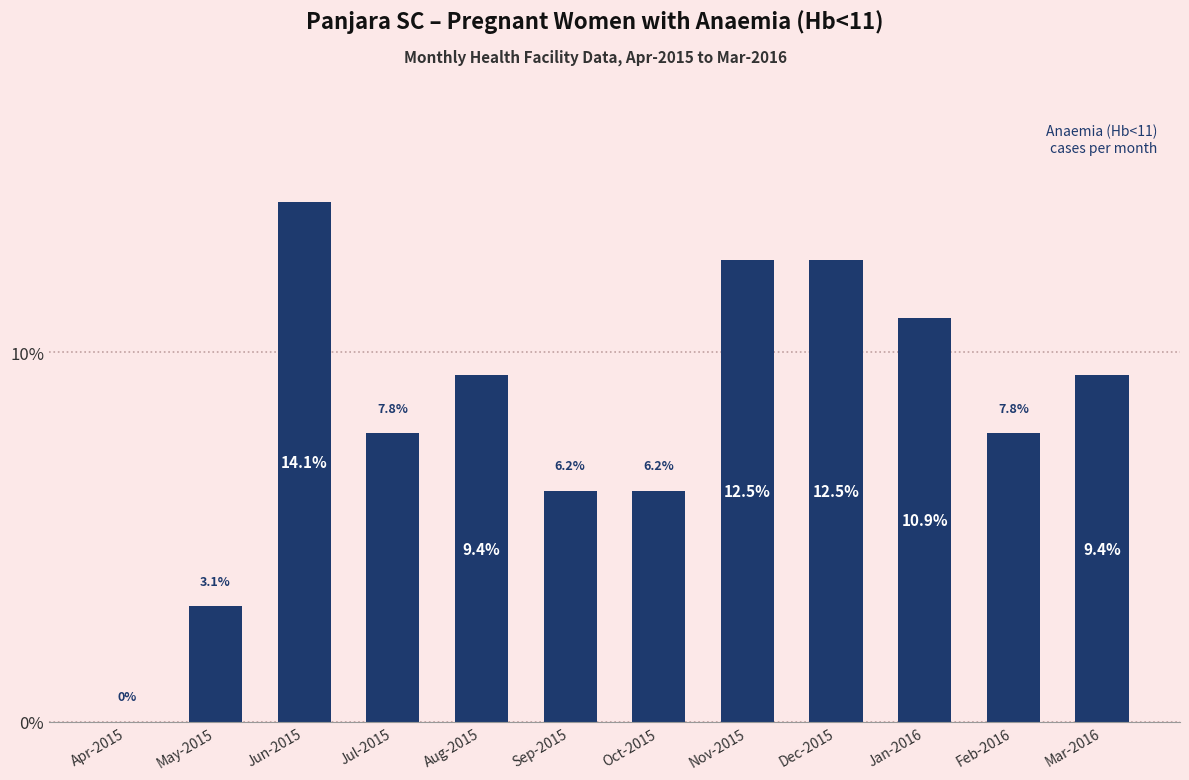

What is the sum of the values at Dec-2015 and May-2015?

15.6